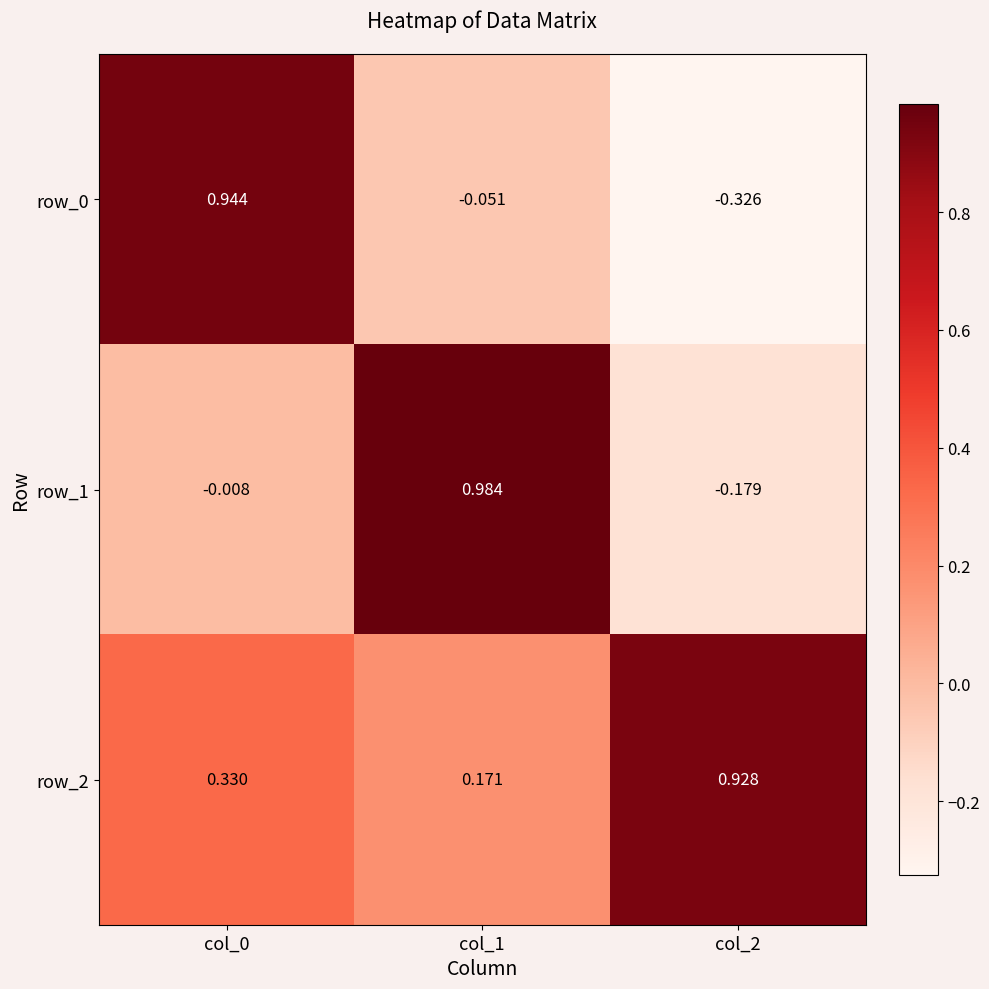

Is the value of row_1 at col_0 greater than the value of row_0 at col_2?

Yes